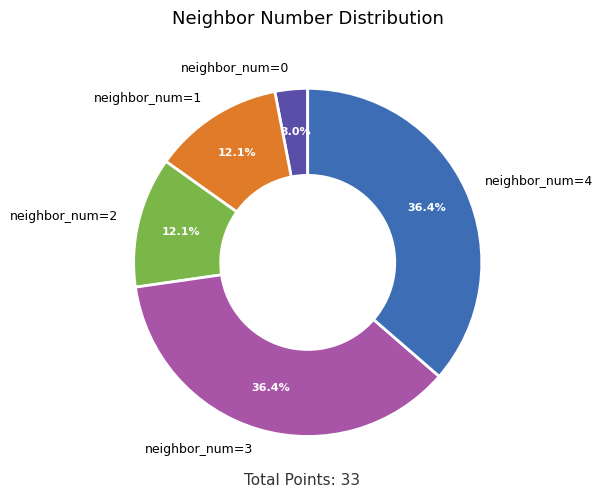

True or false: neighbor_num=3 accounts for 36% of the total.

True